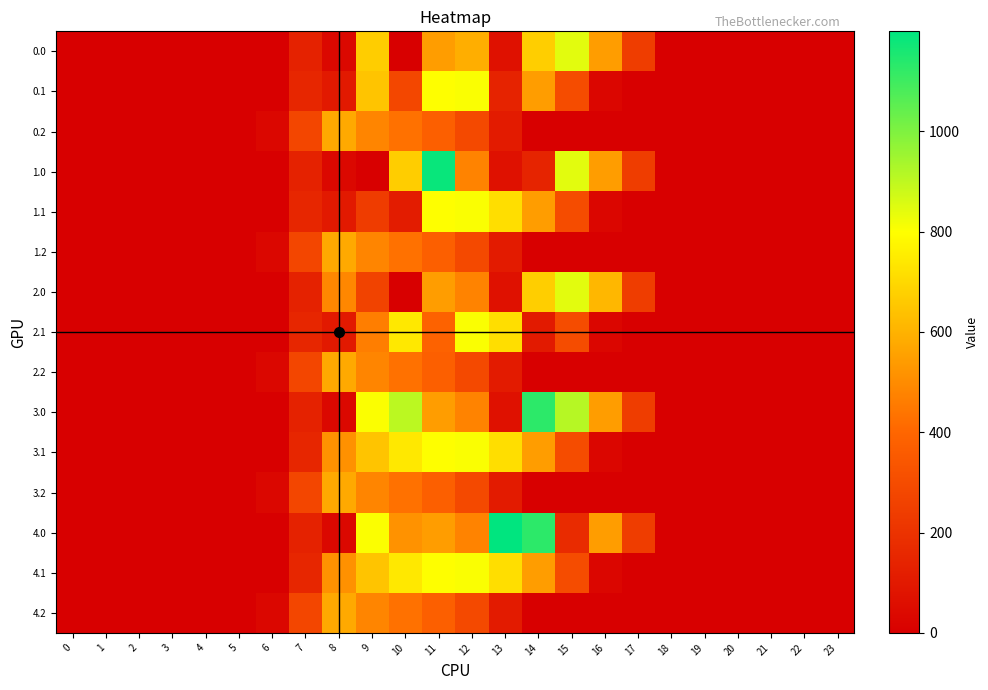

How many series are shown in this chart?

15